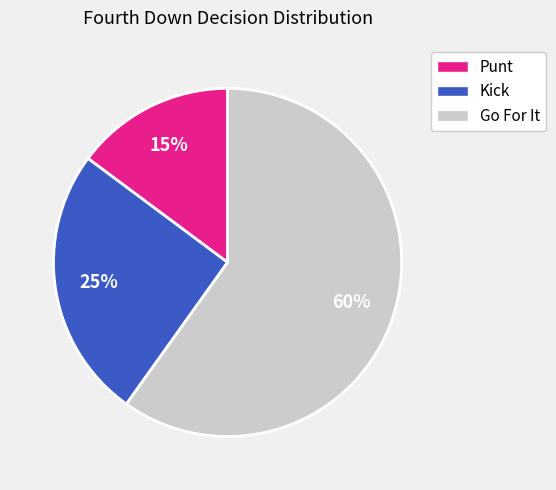

Which category has the biggest portion of the pie?

Go For It